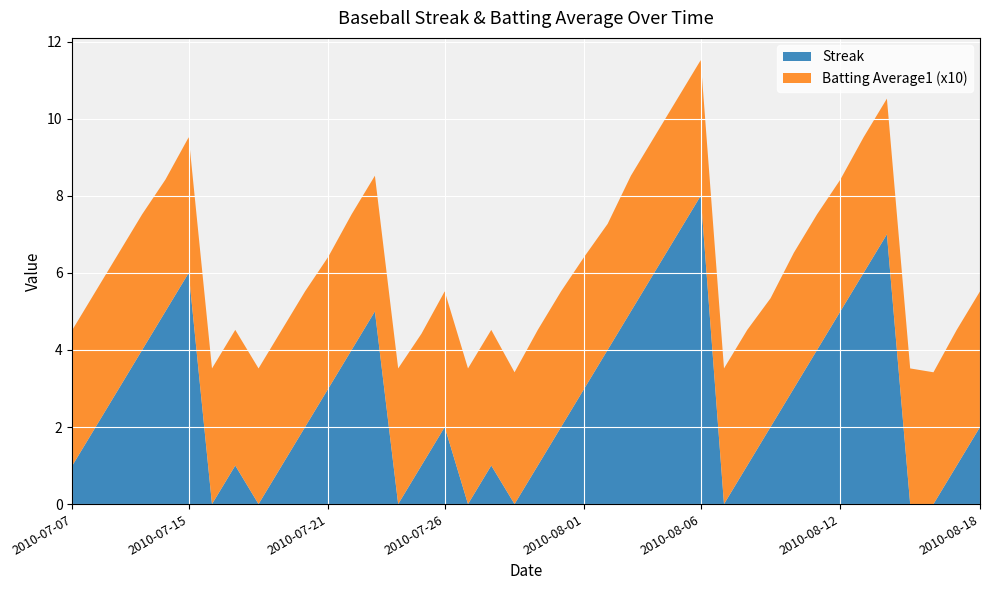

At which label does Streak reach its peak?

2010-08-06